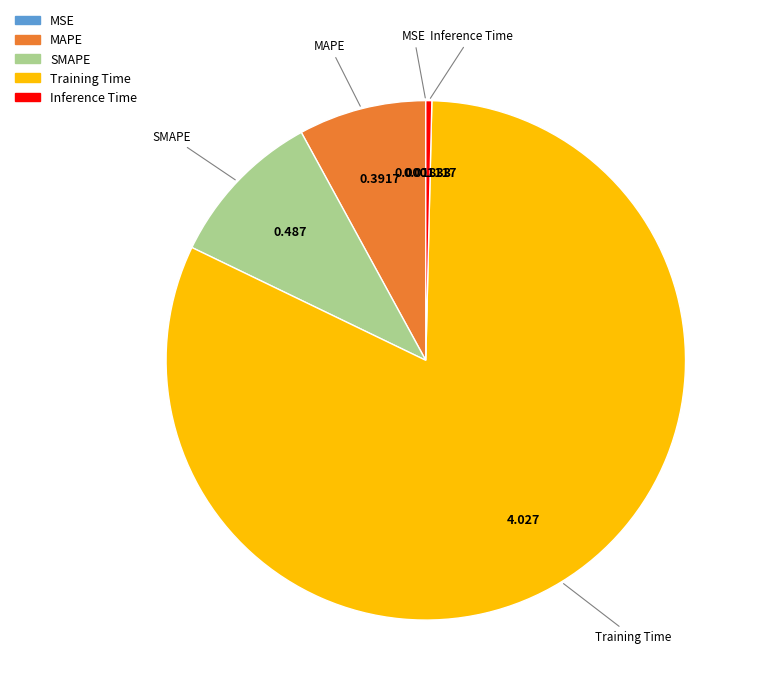

Is the sum of Training Time and MAPE greater than half?

Yes